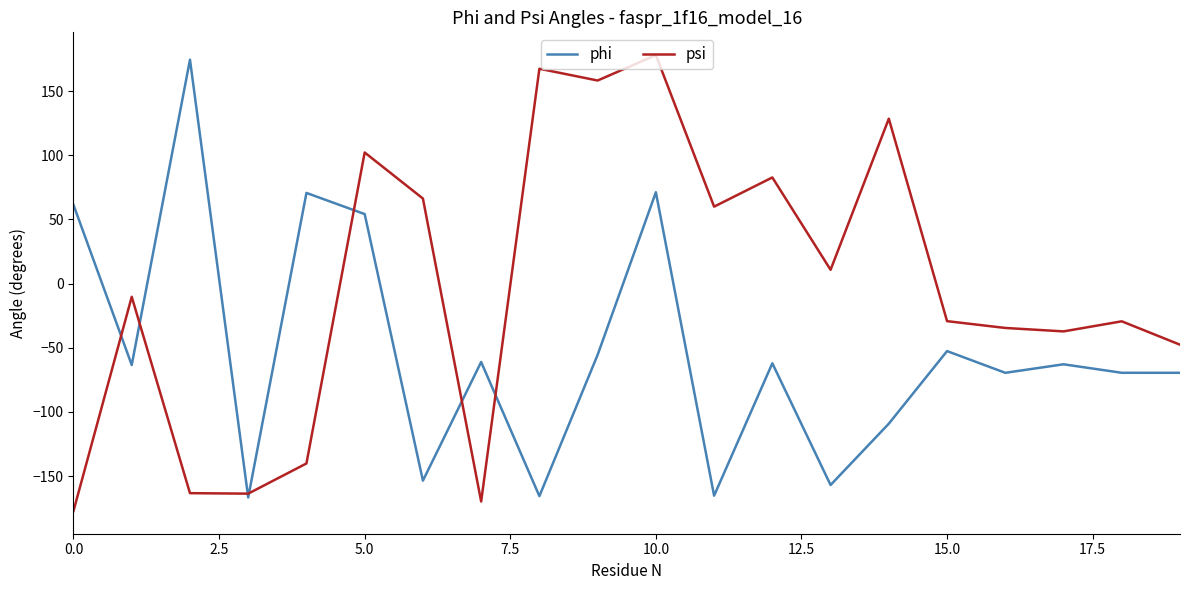

Which series has the largest total across all categories?

psi